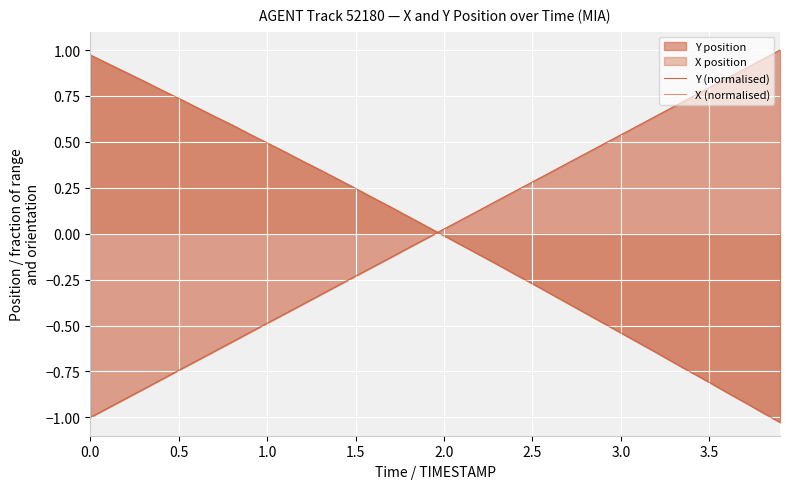

Rank the series by their maximum value, from highest to lowest.

Y (normalised), X (normalised)